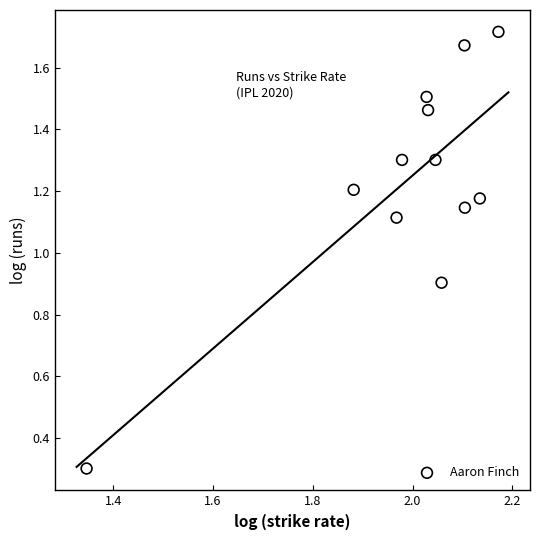

What Y value in the scatter plot is closest to 1?

0.9